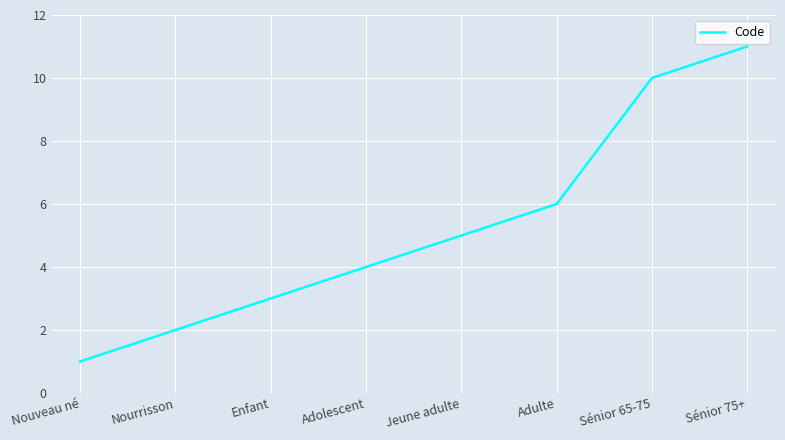

How many values are below 5?

4